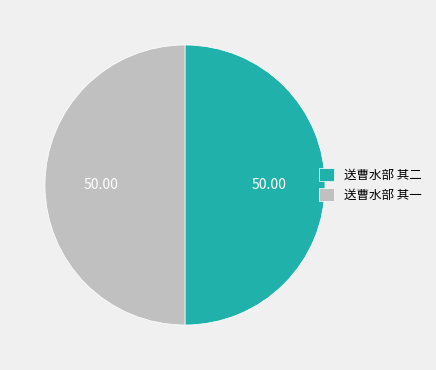

Approximately how many times larger is the value at 送曹水部 其二 compared to 送曹水部 其一?

1.0